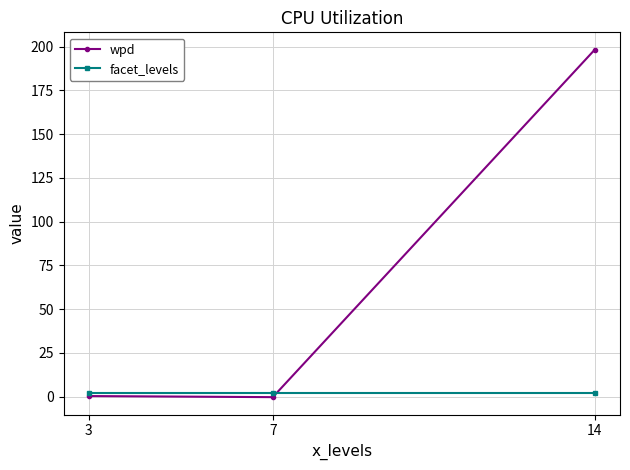

Rank the series at 14 from highest to lowest value.

wpd, facet_levels